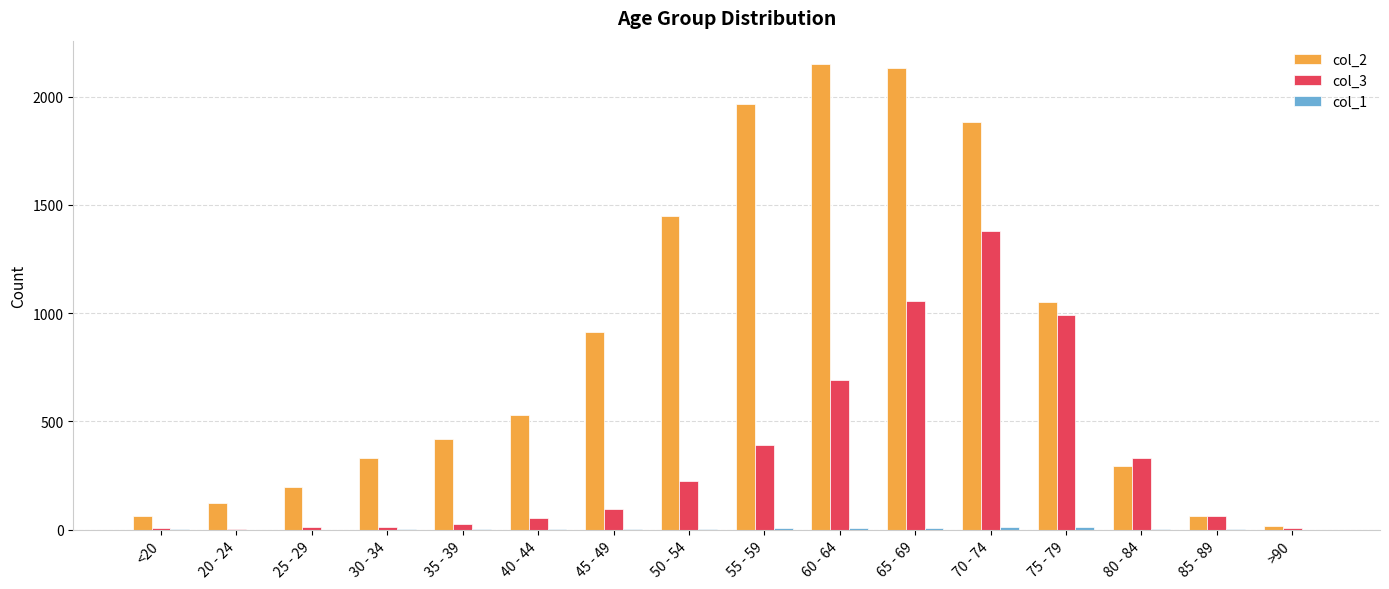

Which series has the largest total across all categories?

col_2